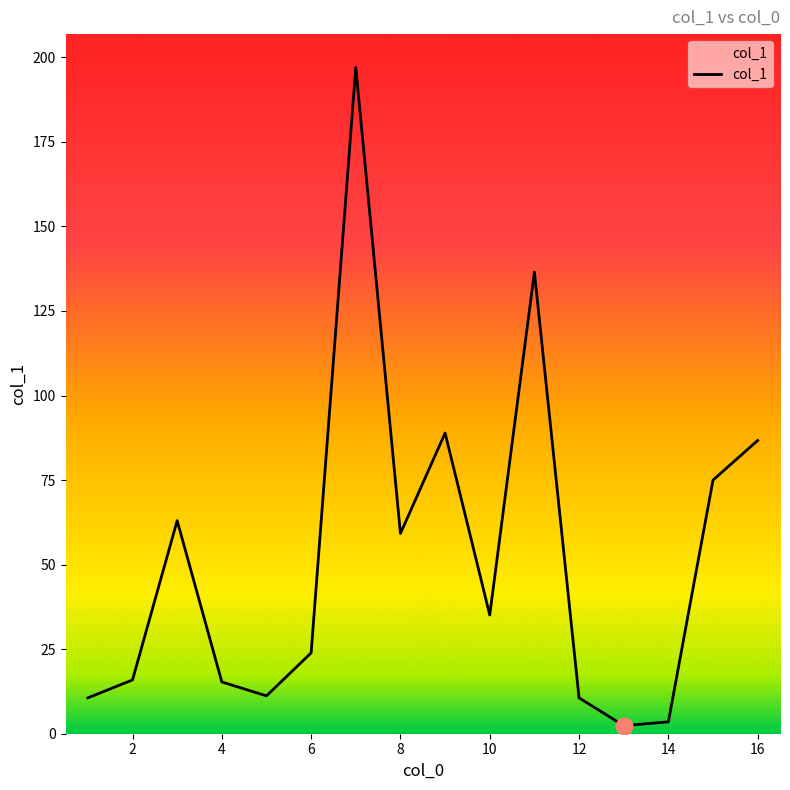

What is the greatest value displayed?

197.0